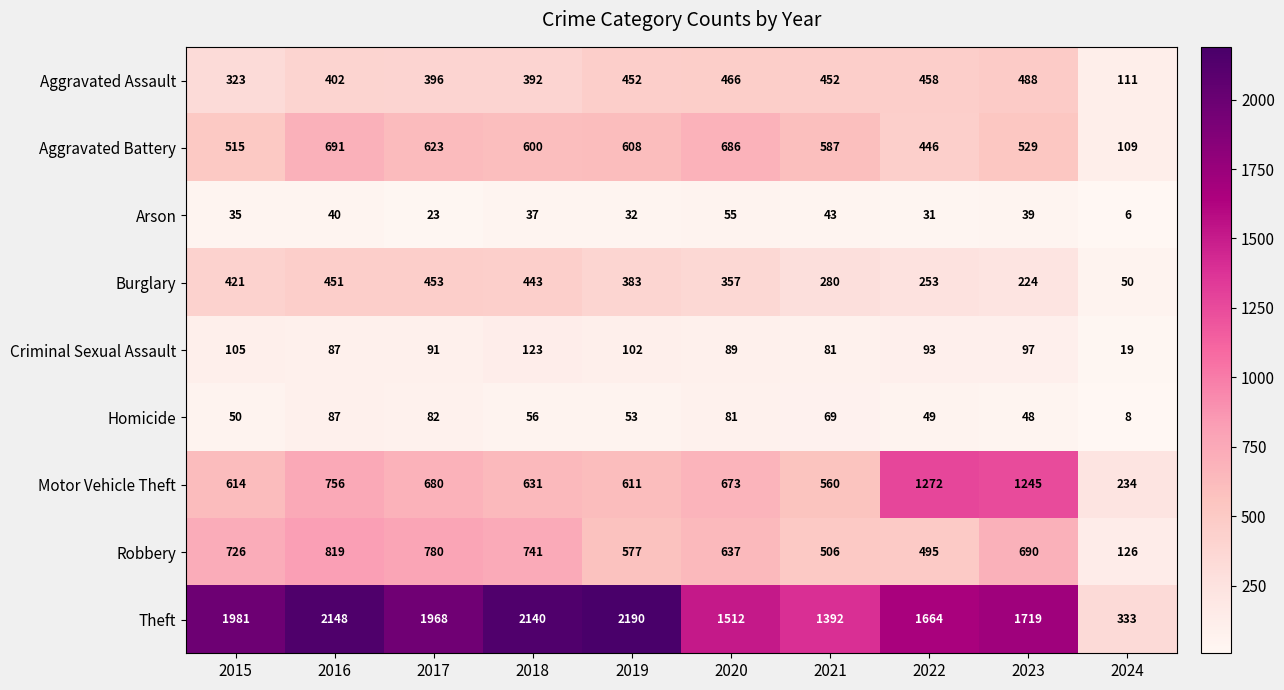

What is the total value across all series at 2019?

5008